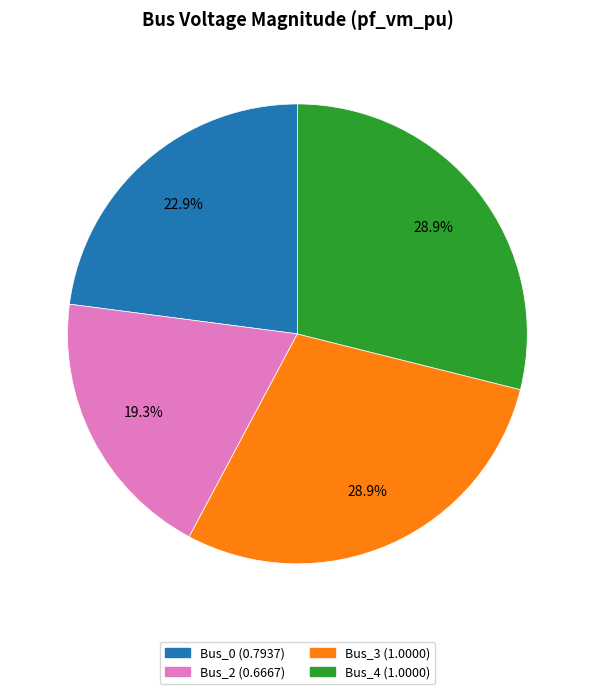

What percentage is NOT represented by Bus_2?

80.7%